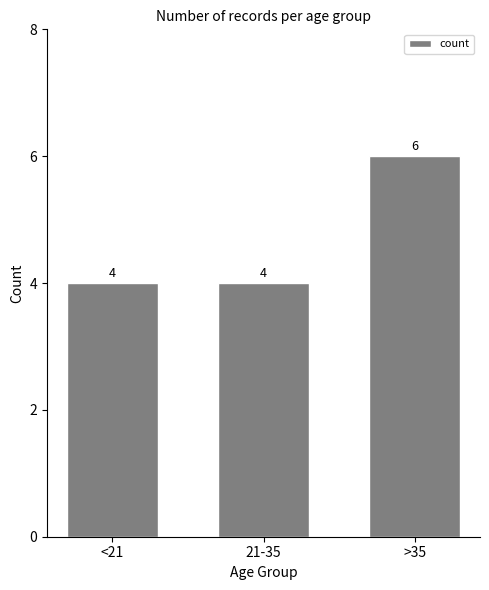

What is the value of the 2nd bar from the left?

4